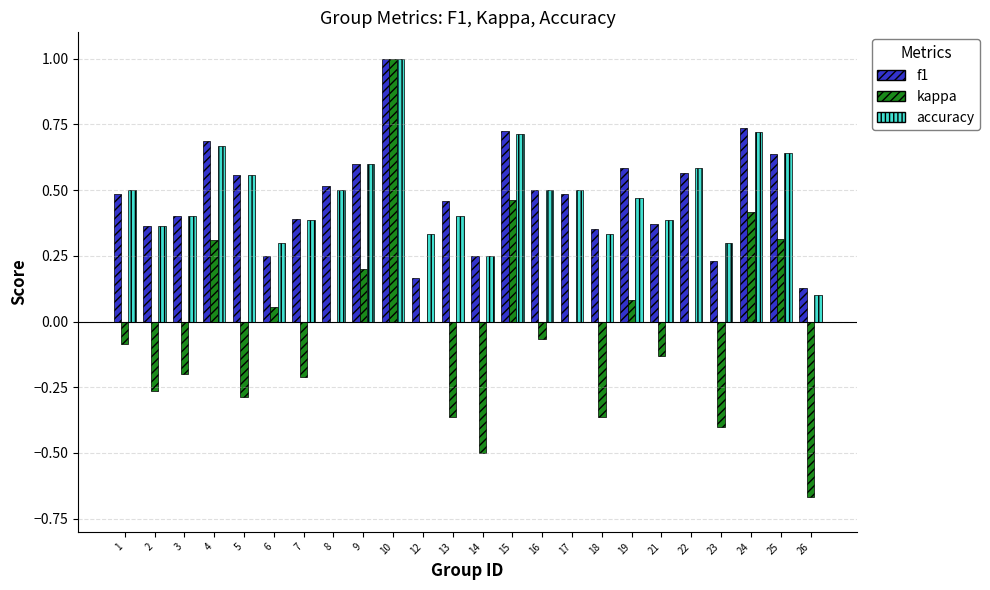

What is the greatest value displayed?

1.0